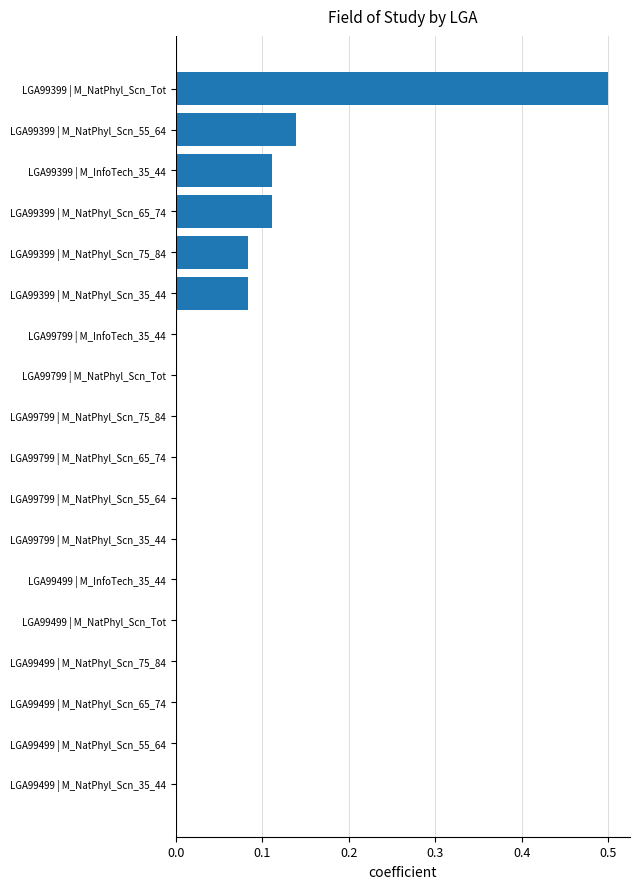

The value at LGA99499 | M_NatPhyl_Scn_Tot is 0.0. True or false?

True